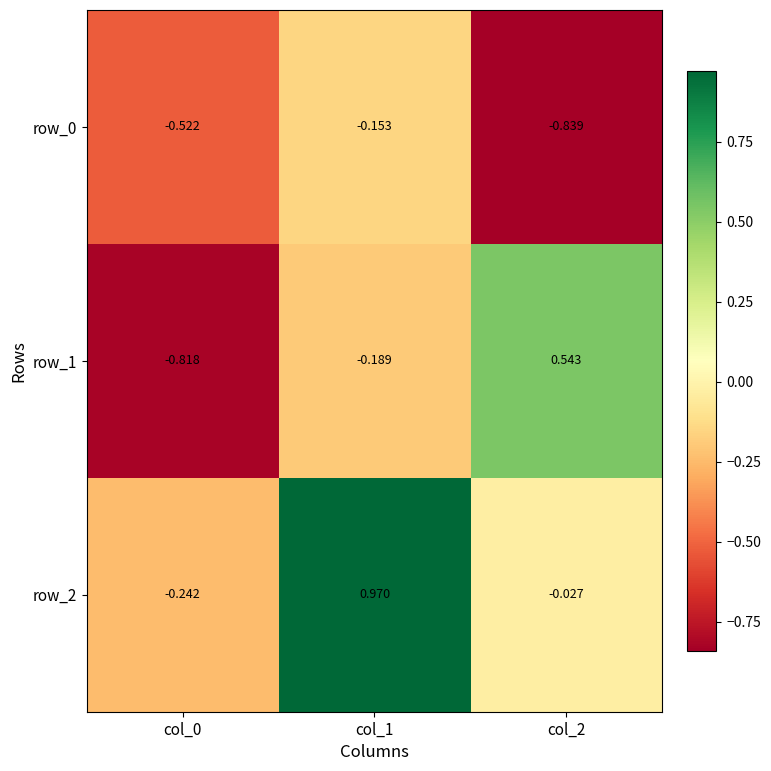

What is the average value of the row_2 series?

0.2